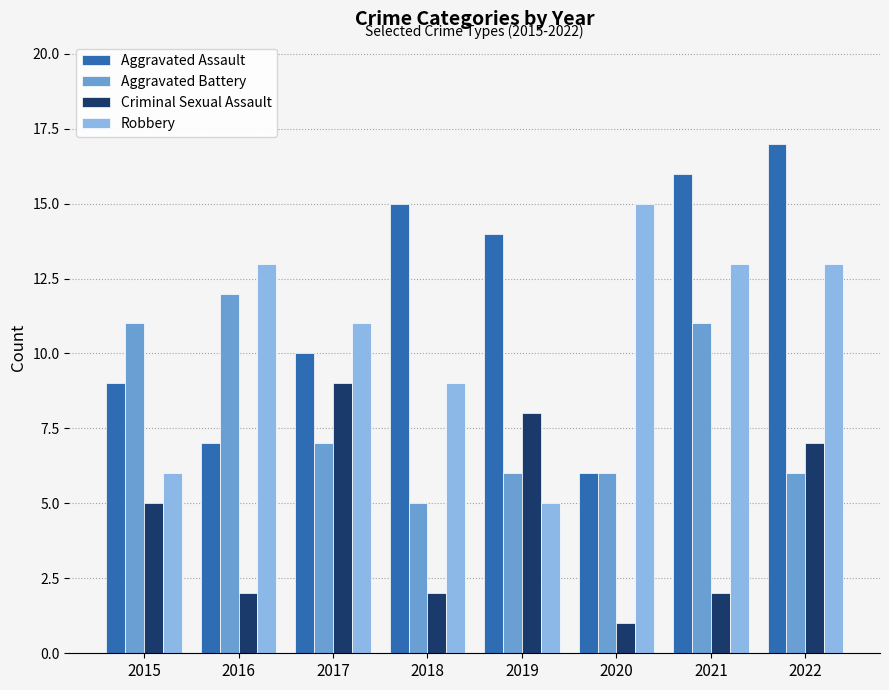

What is the average value of the Aggravated Assault series?

12